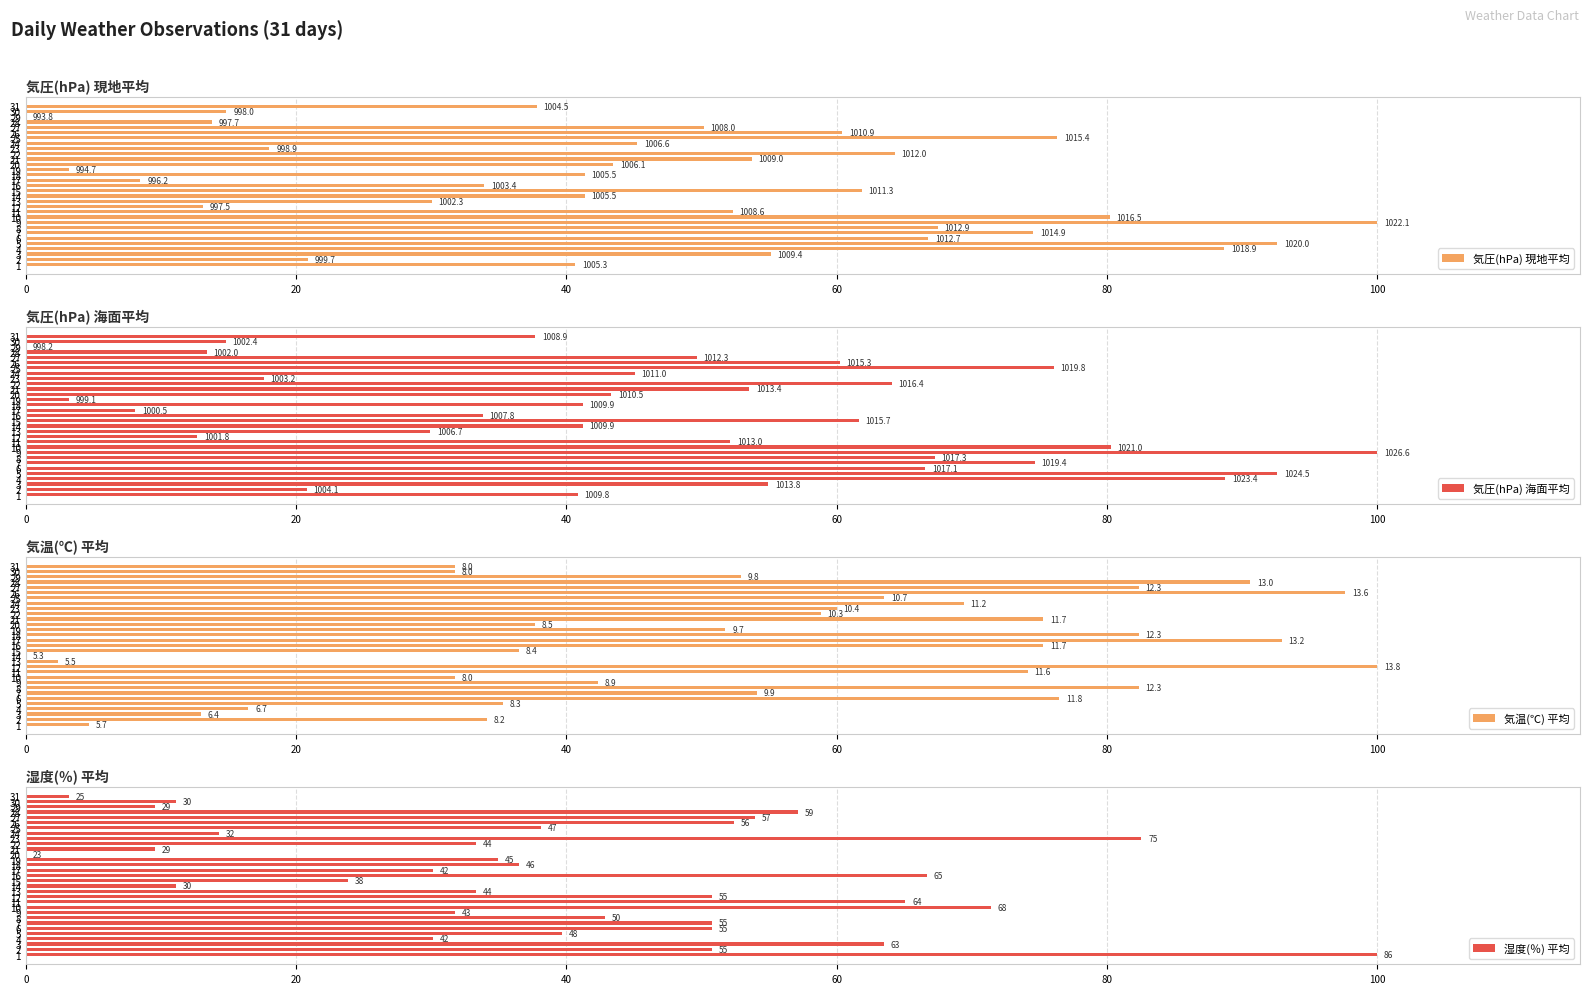

The value of 気圧(hPa) 海面平均 at 1 is 40.8. True or false?

True